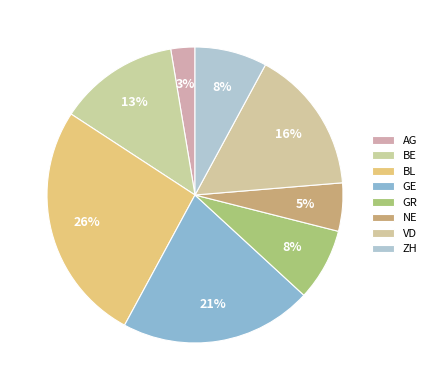

True or false: BL accounts for 26% of the total.

True